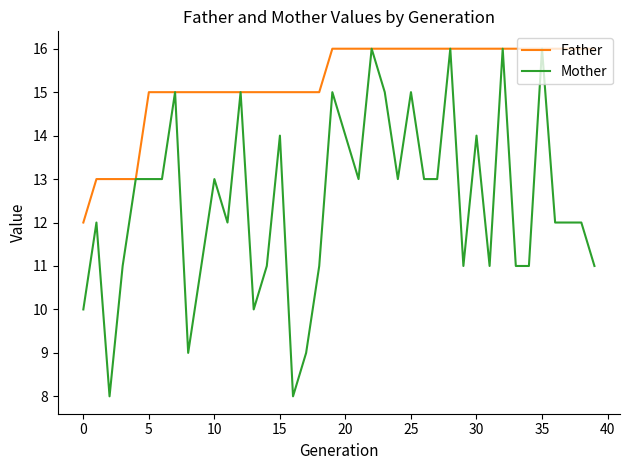

List the series in order of their overall mean, lowest first.

Mother, Father